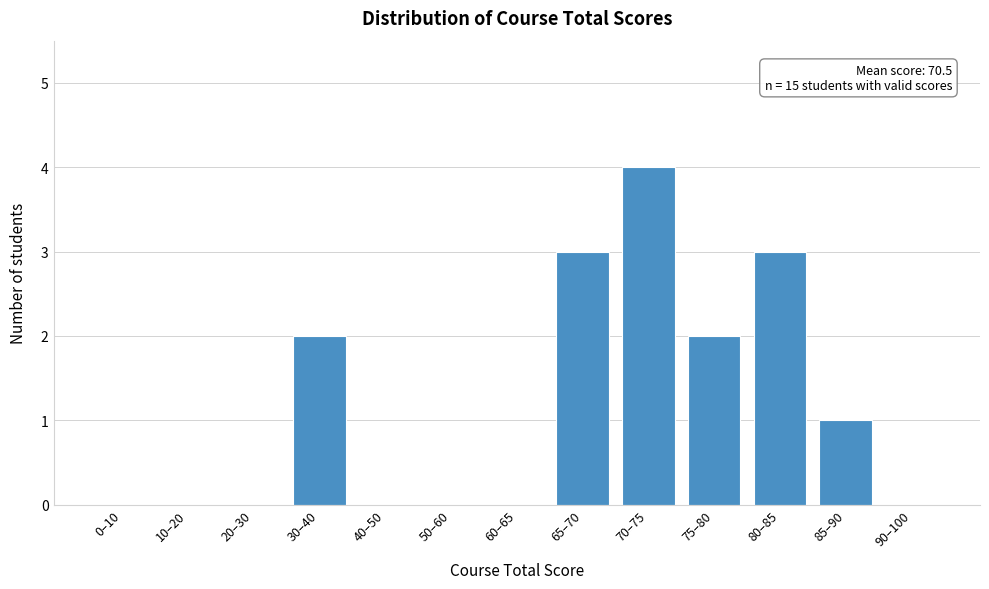

Reading left to right, what are all the values shown in this chart?

0–10=0	10–20=0	20–30=0	30–40=2	40–50=0	50–60=0	60–65=0	65–70=3	70–75=4	75–80=2	80–85=3	85–90=1	90–100=0